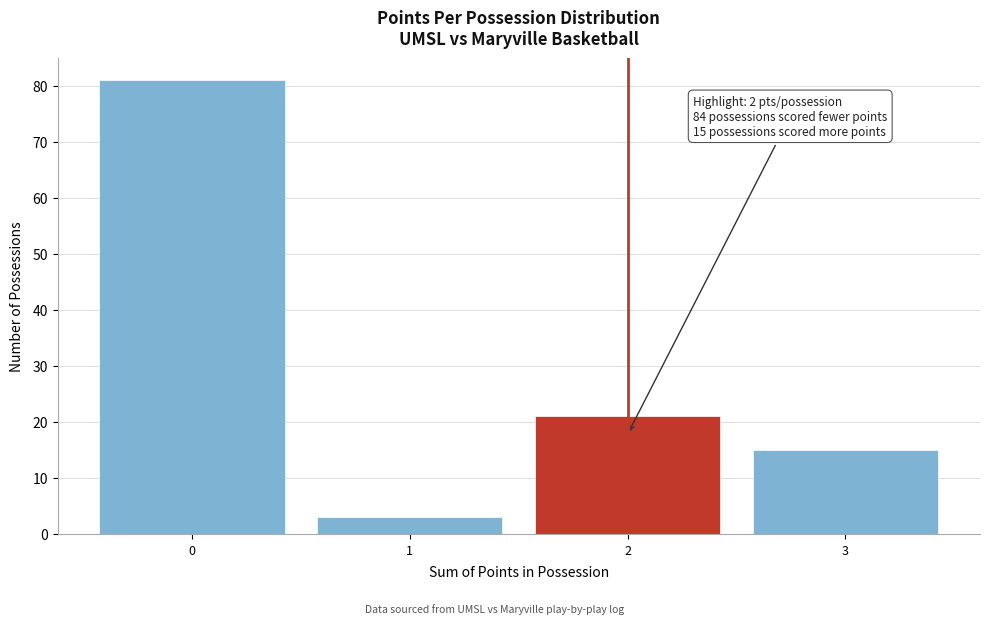

Which range on the x-axis has the tallest bar?

-0.5 to 0.5